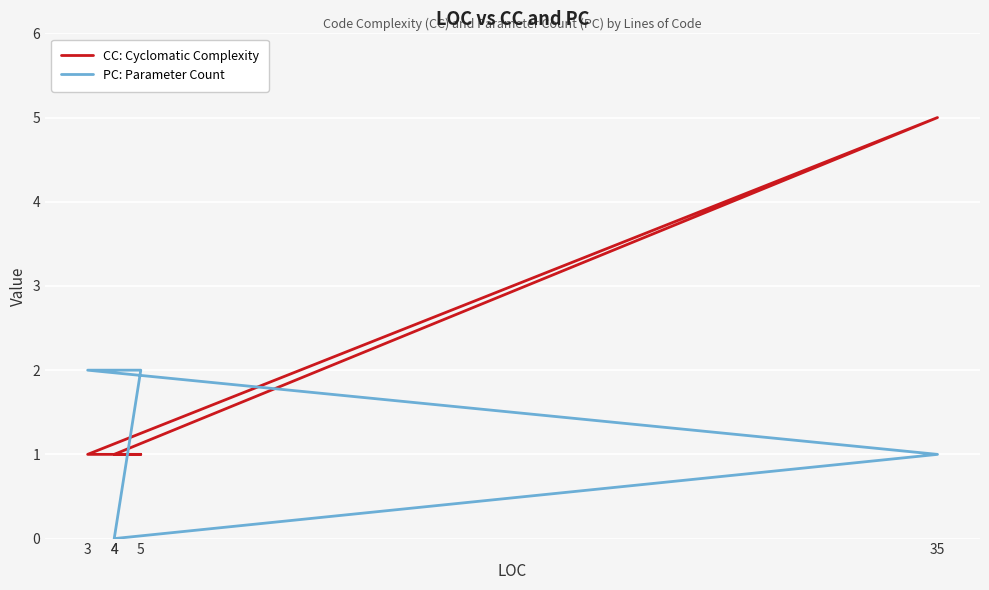

Between 4 and 35, which series saw the biggest shift?

CC: Cyclomatic Complexity